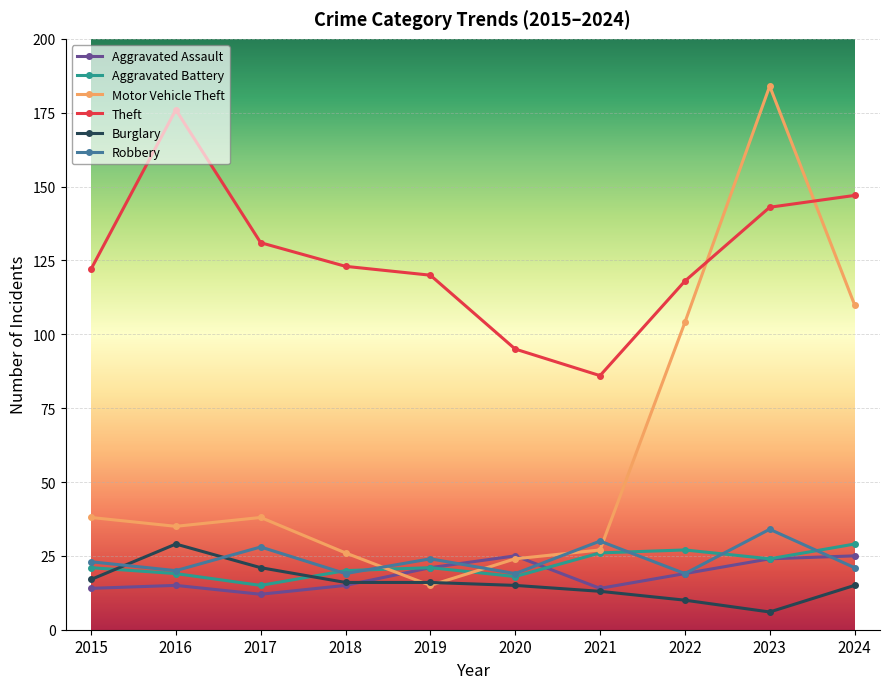

The Burglary series shows 21 at 2017. True or false?

True